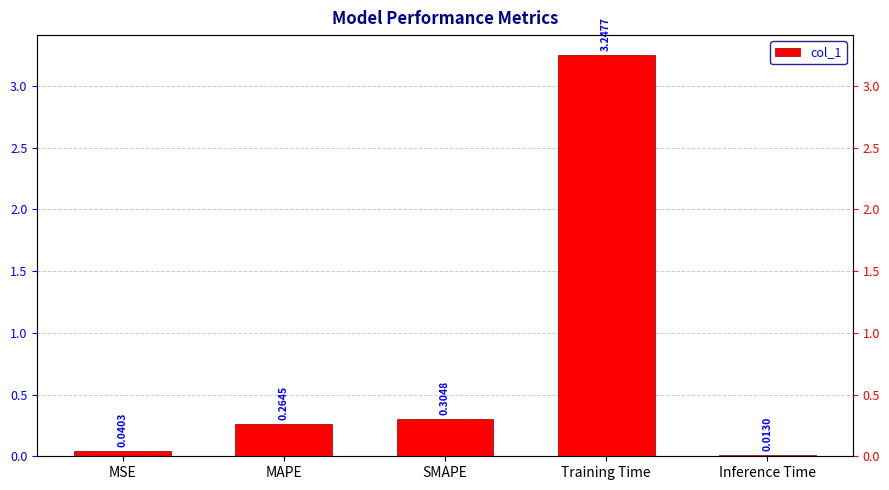

What is the sum of all values?

3.9